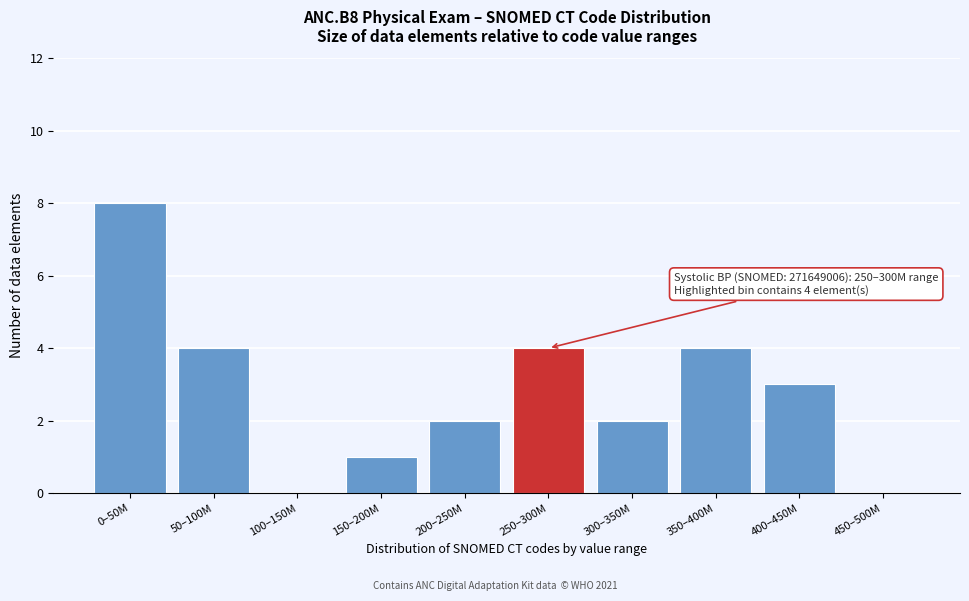

Reading left to right, extract all data points from this chart.

0–50M=8	50–100M=4	100–150M=0	150–200M=1	200–250M=2	250–300M=4	300–350M=2	350–400M=4	400–450M=3	450–500M=0